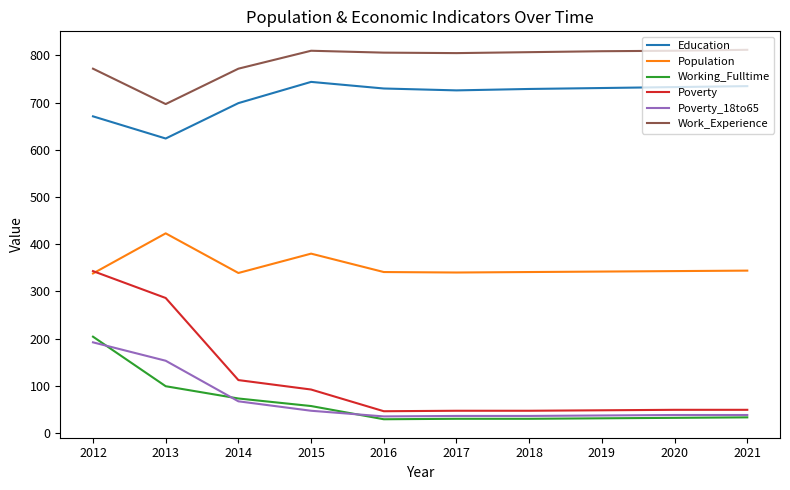

Rank the series at 2013 from highest to lowest value.

Work_Experience, Education, Population, Poverty, Poverty_18to65, Working_Fulltime